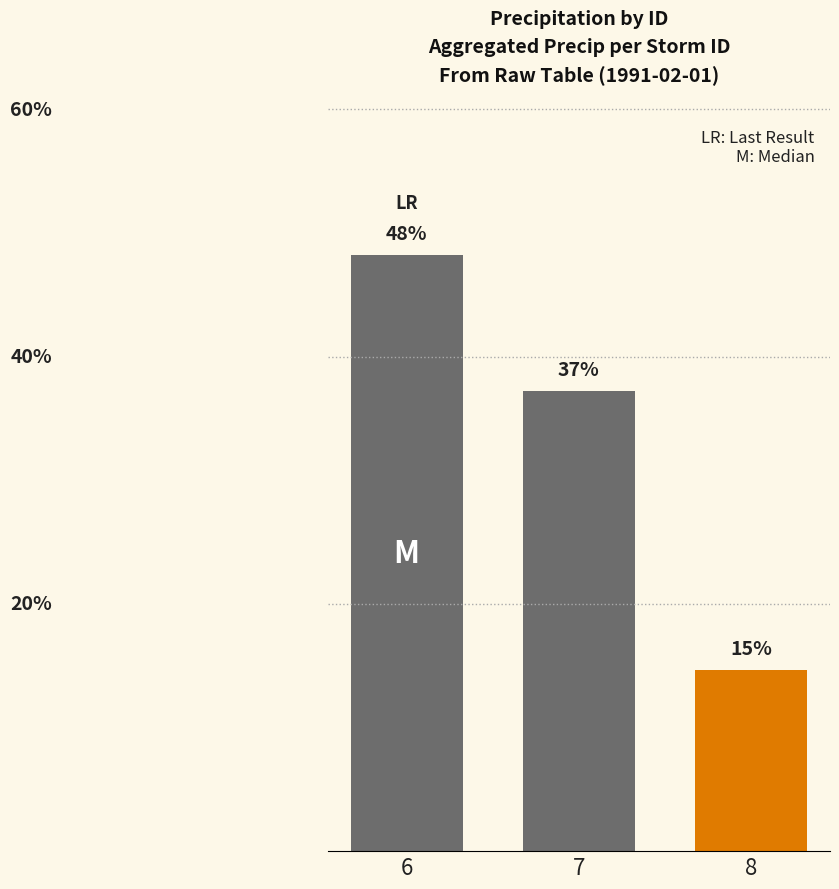

List the labels in order of value, smallest first.

8, 7, 6